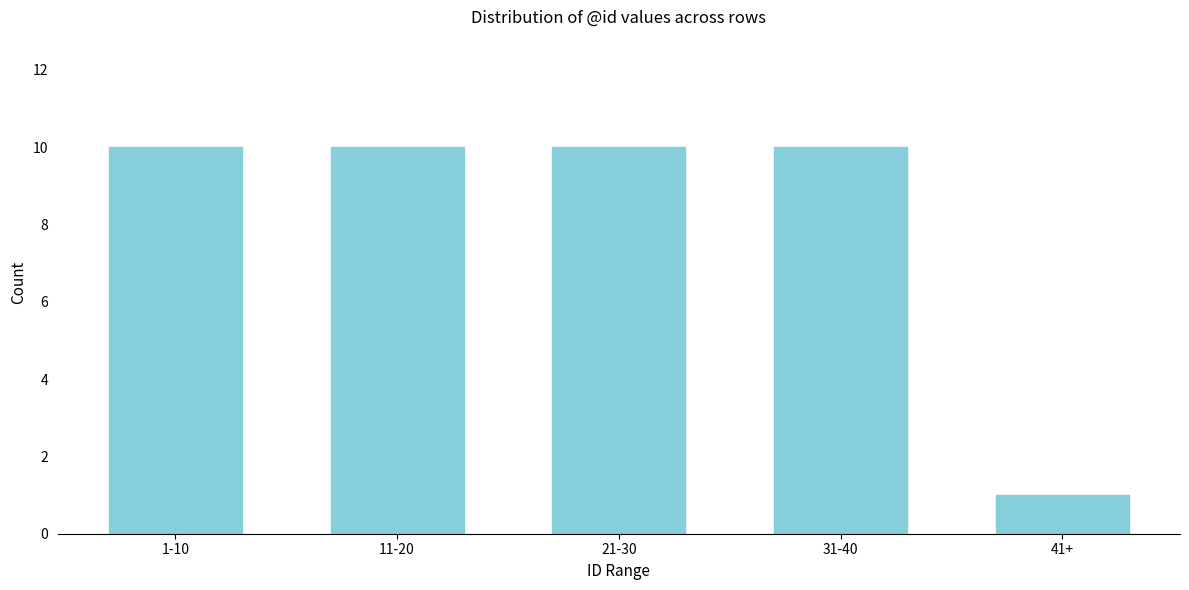

Reading left to right, transcribe all the data shown in this chart.

1-10=10	11-20=10	21-30=10	31-40=10	41+=1